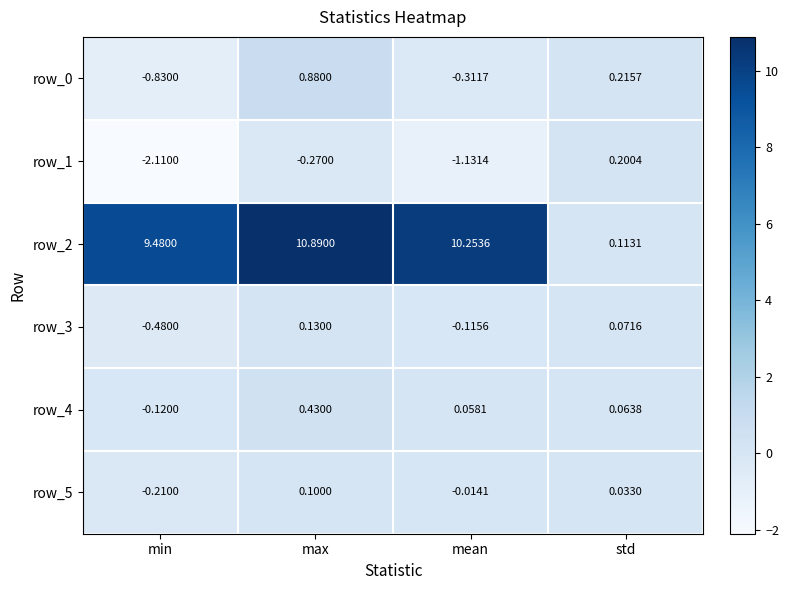

True or false: row_0 has a value of 0.2 at std.

True